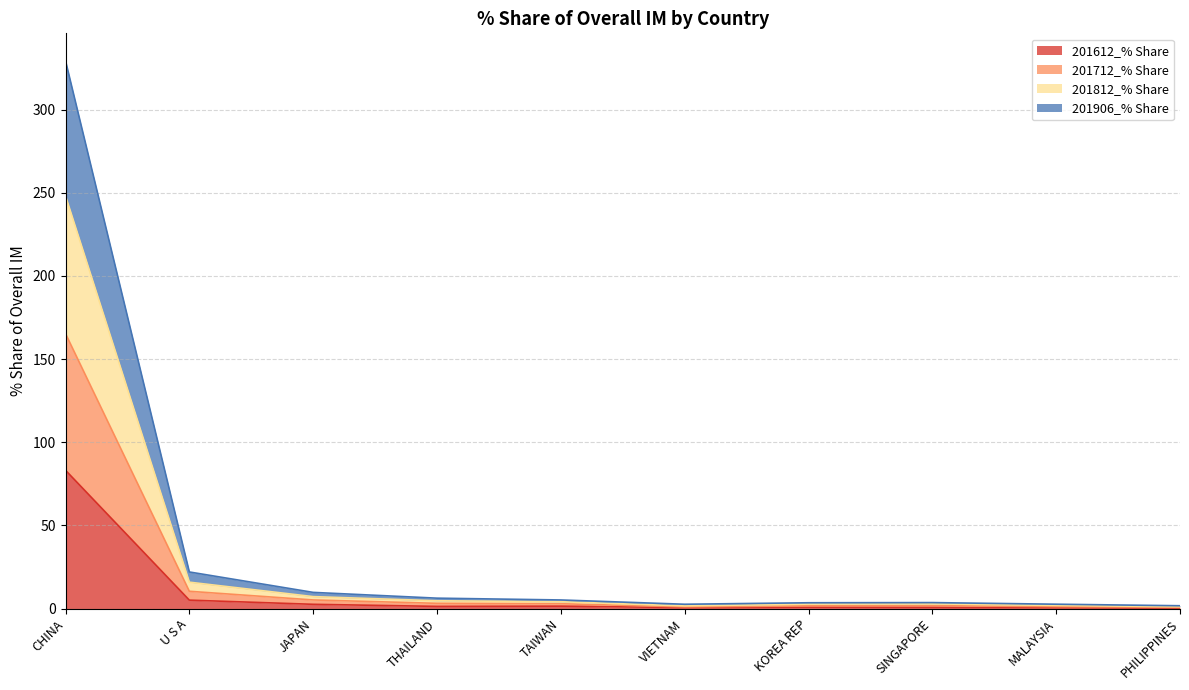

Between THAILAND and PHILIPPINES, which series saw the biggest shift?

201812_% Share